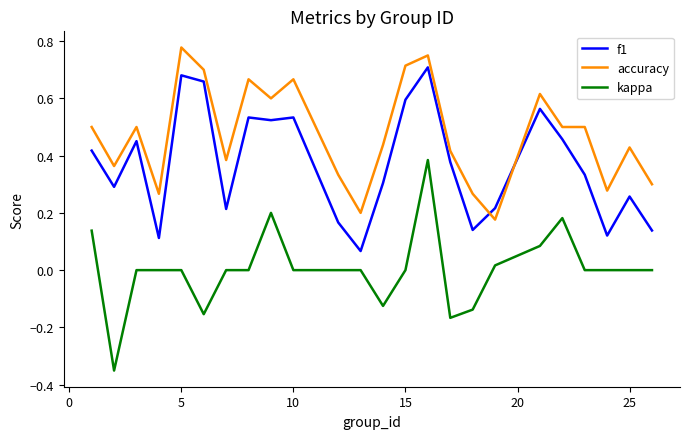

How many lines are shown in the chart?

3